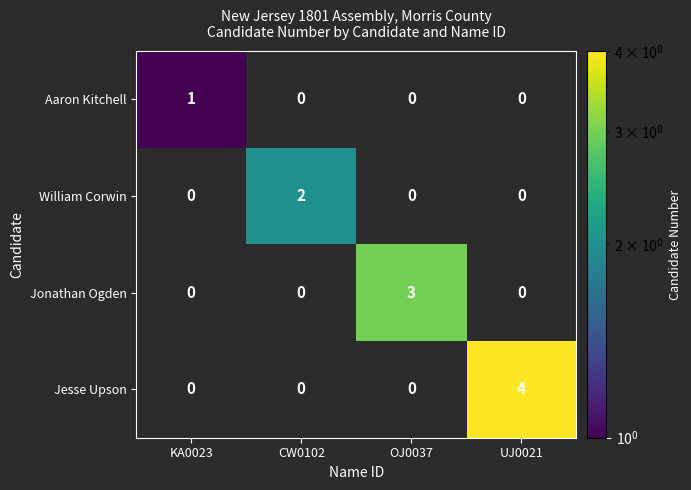

Which series has the largest range (max minus min)?

Jesse Upson